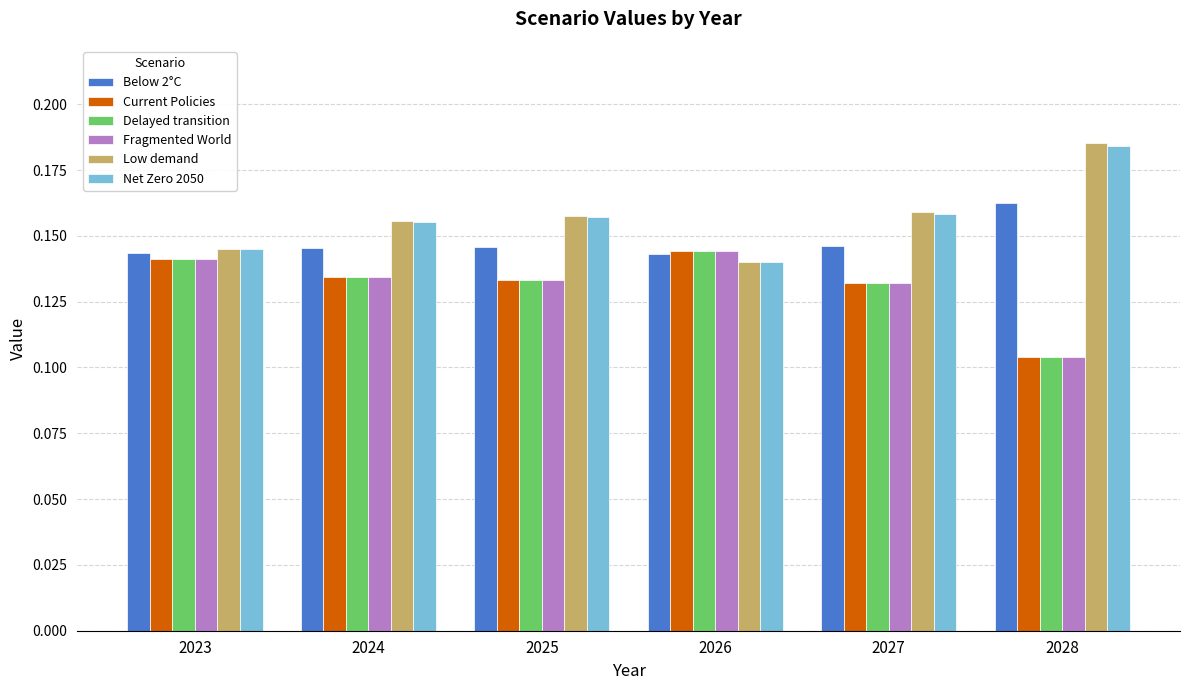

The Net Zero 2050 series shows 0.2 at 2026. True or false?

False